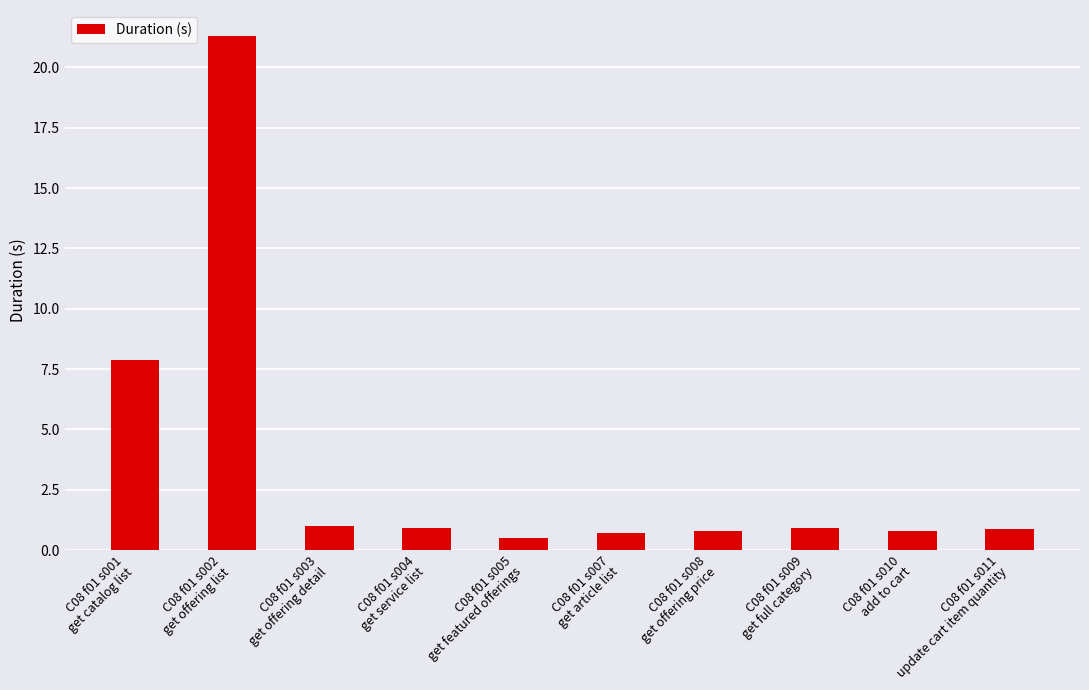

Which category has the highest value across all series?

C08 f01 s002
get offering list